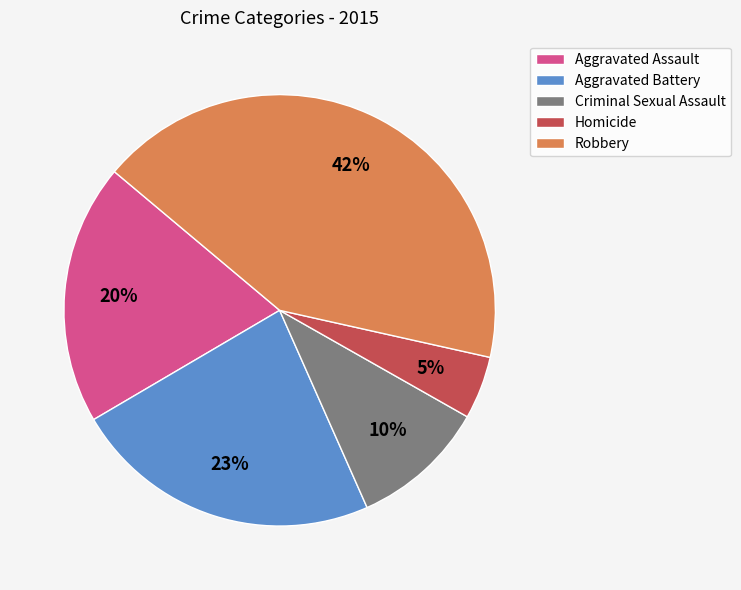

The Criminal Sexual Assault slice represents 19% of the pie. True or false?

False